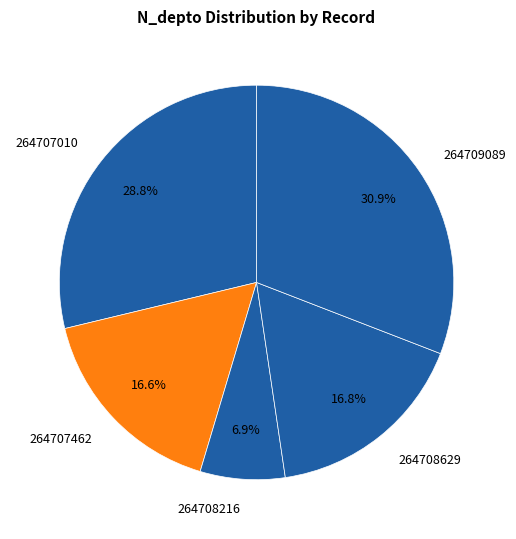

What is the ratio of the value at 264708629 to the value at 264707010?

0.6